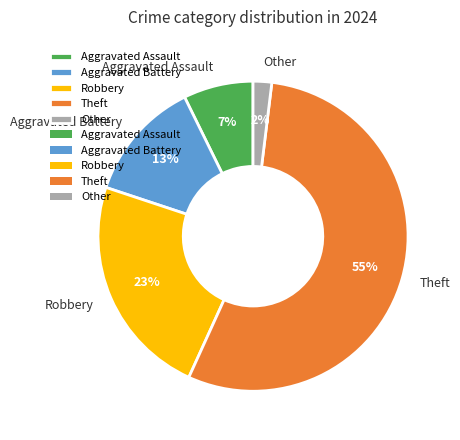

To the nearest percent, what is the average slice percentage?

20%